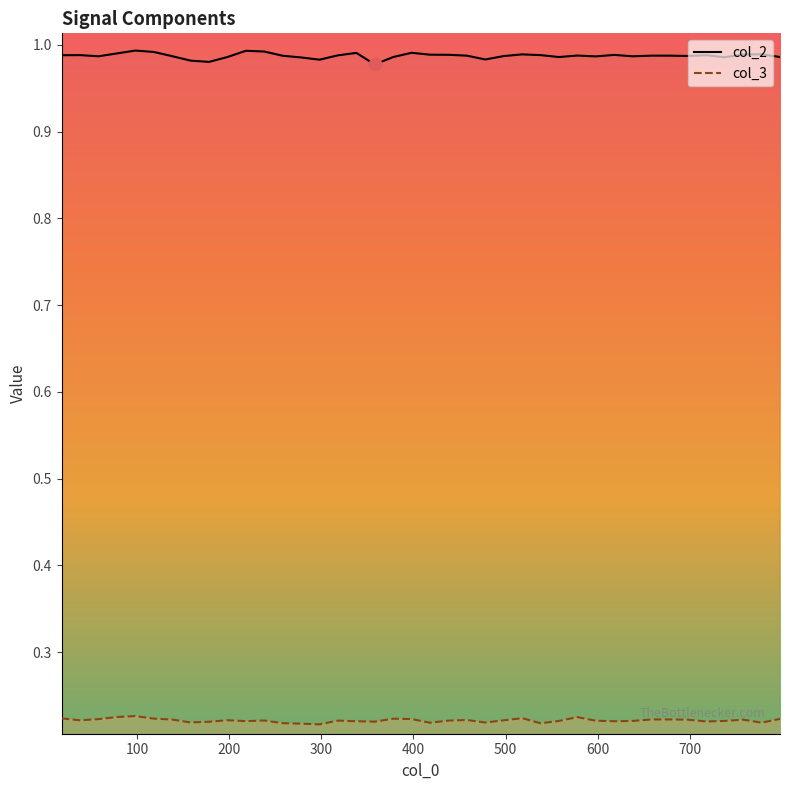

Which series contains the highest Y value?

col_2